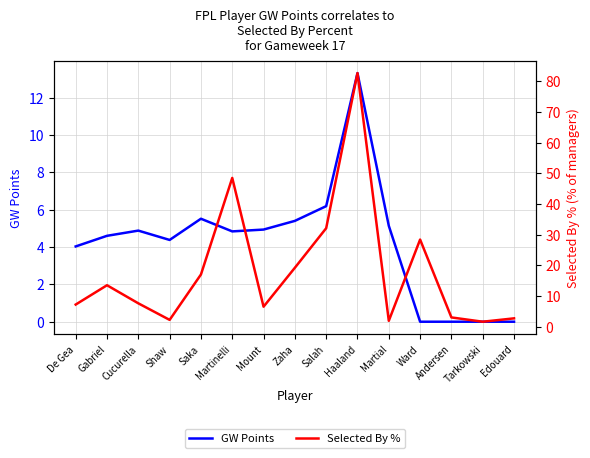

Reading left to right, extract all data points from this chart.

GW Points: De Gea=4.0	Gabriel=4.6	Cucurella=4.9	Shaw=4.4	Saka=5.5	Martinelli=4.8	Mount=4.9	Zaha=5.4	Salah=6.2	Haaland=13.3	Martial=5.1	Ward=0.0	Andersen=0.0	Tarkowski=0.0	Edouard=0.0
Selected By %: De Gea=7.2	Gabriel=13.5	Cucurella=7.6	Shaw=2.2	Saka=17.0	Martinelli=48.5	Mount=6.5	Zaha=19.2	Salah=32.1	Haaland=82.7	Martial=1.9	Ward=28.4	Andersen=3.0	Tarkowski=1.6	Edouard=2.7